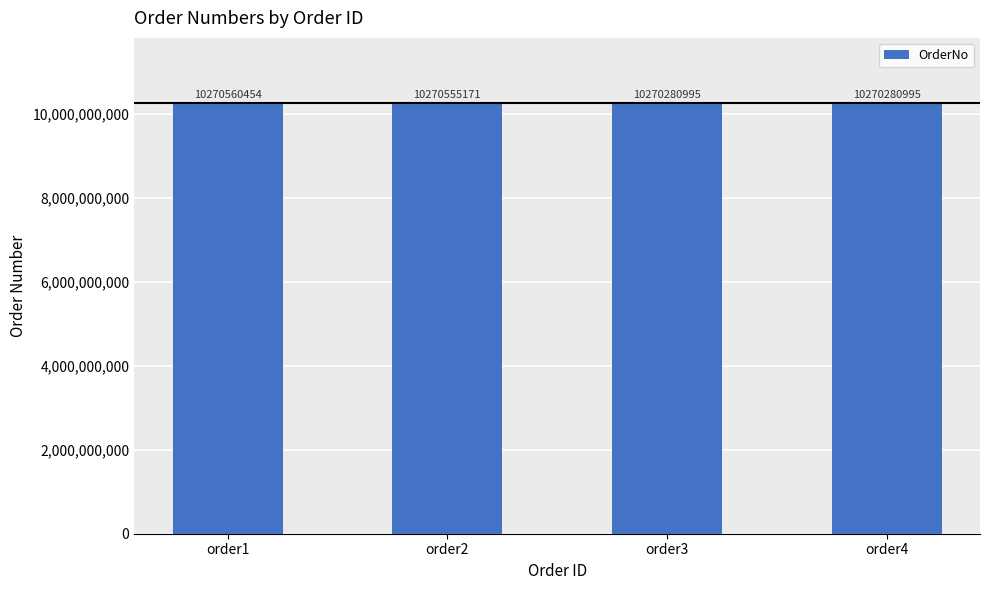

At which label is the value closest to 10270420724?

order2